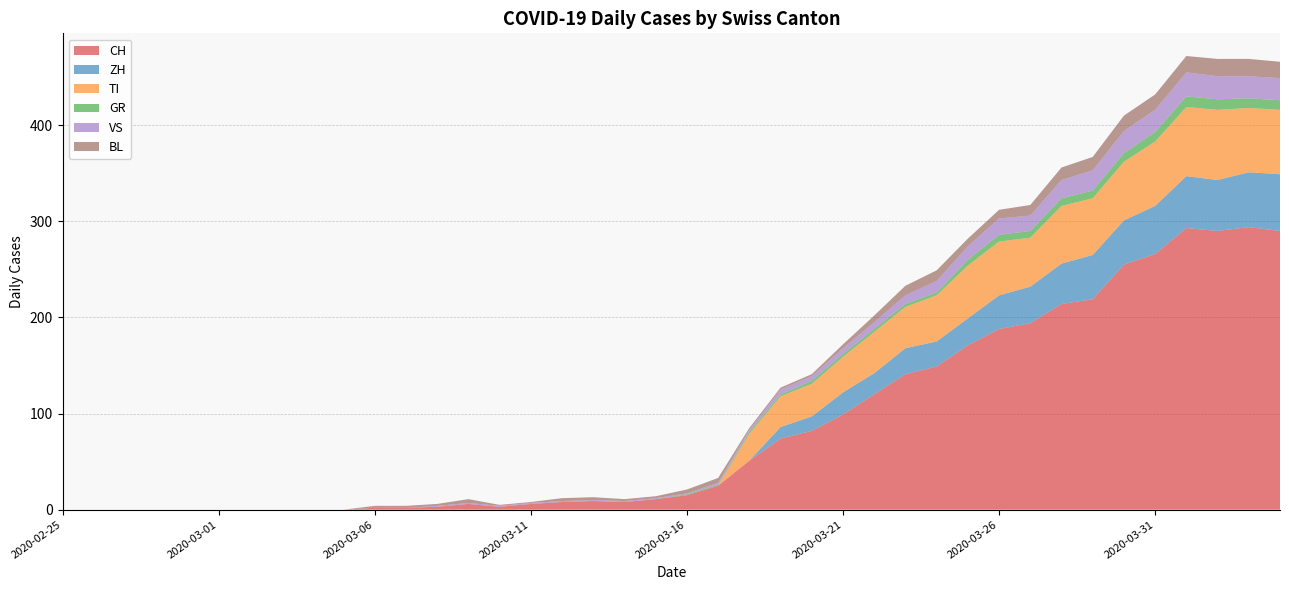

Reading left to right, transcribe all the data shown in this chart.

CH: 2020-02-25=0	2020-02-26=0	2020-02-27=0	2020-02-28=0	2020-02-29=0	2020-03-01=0	2020-03-02=0	2020-03-03=0	2020-03-04=0	2020-03-05=0	2020-03-06=2	2020-03-07=2	2020-03-08=3	2020-03-09=6	2020-03-10=3	2020-03-11=6	2020-03-12=8	2020-03-13=9	2020-03-14=8	2020-03-15=11	2020-03-16=15	2020-03-17=25	2020-03-18=51	2020-03-19=74	2020-03-20=82	2020-03-21=99	2020-03-22=120	2020-03-23=141	2020-03-24=149	2020-03-25=171	2020-03-26=188	2020-03-27=194	2020-03-28=214	2020-03-29=219	2020-03-30=255	2020-03-31=266	2020-04-01=293	2020-04-02=290	2020-04-03=294	2020-04-04=290
ZH: 2020-02-25=0	2020-02-26=0	2020-02-27=0	2020-02-28=0	2020-02-29=0	2020-03-01=0	2020-03-02=0	2020-03-03=0	2020-03-04=0	2020-03-05=0	2020-03-06=0	2020-03-07=0	2020-03-08=0	2020-03-09=0	2020-03-10=0	2020-03-11=0	2020-03-12=0	2020-03-13=0	2020-03-14=0	2020-03-15=0	2020-03-16=0	2020-03-17=0	2020-03-18=0	2020-03-19=12	2020-03-20=15	2020-03-21=23	2020-03-22=22	2020-03-23=27	2020-03-24=26	2020-03-25=28	2020-03-26=35	2020-03-27=38	2020-03-28=42	2020-03-29=46	2020-03-30=46	2020-03-31=50	2020-04-01=54	2020-04-02=53	2020-04-03=57	2020-04-04=59
TI: 2020-02-25=0	2020-02-26=0	2020-02-27=0	2020-02-28=0	2020-02-29=0	2020-03-01=0	2020-03-02=0	2020-03-03=0	2020-03-04=0	2020-03-05=0	2020-03-06=0	2020-03-07=0	2020-03-08=0	2020-03-09=0	2020-03-10=0	2020-03-11=0	2020-03-12=0	2020-03-13=0	2020-03-14=0	2020-03-15=0	2020-03-16=0	2020-03-17=0	2020-03-18=28	2020-03-19=32	2020-03-20=34	2020-03-21=37	2020-03-22=43	2020-03-23=43	2020-03-24=48	2020-03-25=55	2020-03-26=56	2020-03-27=51	2020-03-28=60	2020-03-29=59	2020-03-30=61	2020-03-31=67	2020-04-01=72	2020-04-02=73	2020-04-03=67	2020-04-04=67
GR: 2020-02-25=0	2020-02-26=0	2020-02-27=0	2020-02-28=0	2020-02-29=0	2020-03-01=0	2020-03-02=0	2020-03-03=0	2020-03-04=0	2020-03-05=0	2020-03-06=0	2020-03-07=0	2020-03-08=0	2020-03-09=0	2020-03-10=0	2020-03-11=0	2020-03-12=0	2020-03-13=0	2020-03-14=0	2020-03-15=0	2020-03-16=1	2020-03-17=1	2020-03-18=2	2020-03-19=2	2020-03-20=3	2020-03-21=3	2020-03-22=3	2020-03-23=3	2020-03-24=3	2020-03-25=6	2020-03-26=7	2020-03-27=7	2020-03-28=8	2020-03-29=8	2020-03-30=9	2020-03-31=10	2020-04-01=11	2020-04-02=11	2020-04-03=10	2020-04-04=10
VS: 2020-02-25=0	2020-02-26=0	2020-02-27=0	2020-02-28=0	2020-02-29=0	2020-03-01=0	2020-03-02=0	2020-03-03=0	2020-03-04=0	2020-03-05=0	2020-03-06=0	2020-03-07=0	2020-03-08=1	2020-03-09=1	2020-03-10=1	2020-03-11=1	2020-03-12=1	2020-03-13=1	2020-03-14=1	2020-03-15=1	2020-03-16=1	2020-03-17=2	2020-03-18=2	2020-03-19=5	2020-03-20=5	2020-03-21=6	2020-03-22=7	2020-03-23=9	2020-03-24=12	2020-03-25=14	2020-03-26=17	2020-03-27=16	2020-03-28=19	2020-03-29=21	2020-03-30=23	2020-03-31=23	2020-04-01=25	2020-04-02=24	2020-04-03=23	2020-04-04=23
BL: 2020-02-25=0	2020-02-26=0	2020-02-27=0	2020-02-28=0	2020-02-29=0	2020-03-01=0	2020-03-02=0	2020-03-03=0	2020-03-04=0	2020-03-05=0	2020-03-06=2	2020-03-07=2	2020-03-08=2	2020-03-09=4	2020-03-10=1	2020-03-11=1	2020-03-12=3	2020-03-13=3	2020-03-14=2	2020-03-15=2	2020-03-16=4	2020-03-17=5	2020-03-18=2	2020-03-19=2	2020-03-20=2	2020-03-21=4	2020-03-22=7	2020-03-23=10	2020-03-24=11	2020-03-25=8	2020-03-26=9	2020-03-27=11	2020-03-28=13	2020-03-29=14	2020-03-30=16	2020-03-31=16	2020-04-01=17	2020-04-02=18	2020-04-03=18	2020-04-04=17